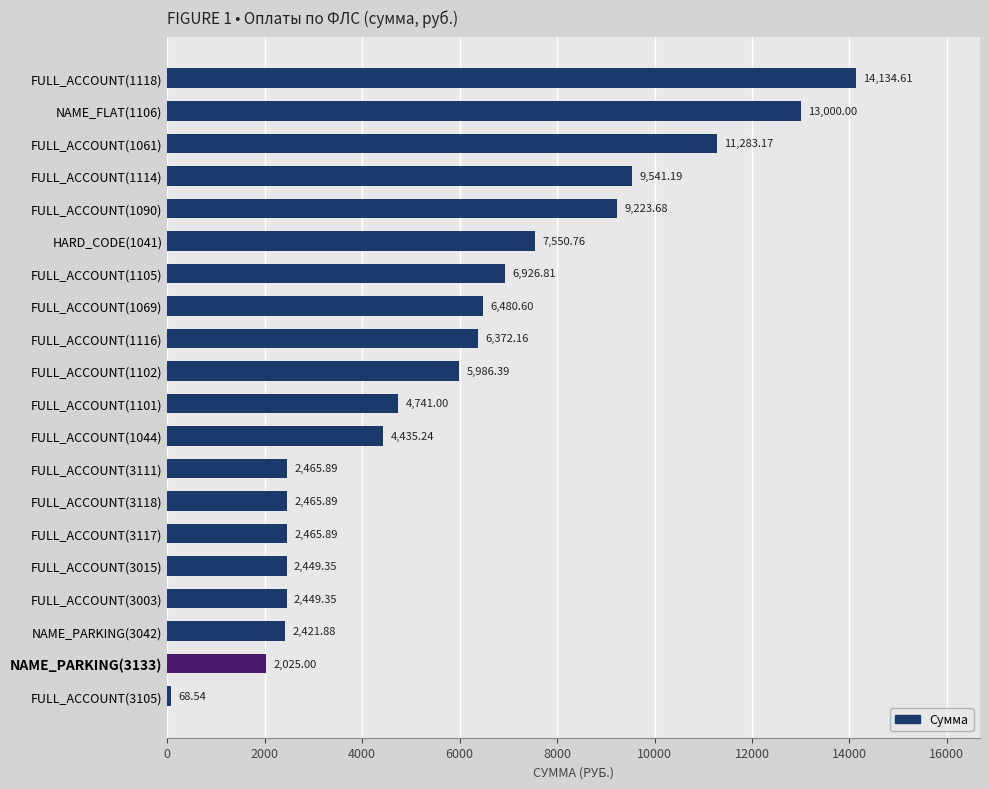

Which has a higher value, FULL_ACCOUNT(1069) or NAME_FLAT(1106)?

NAME_FLAT(1106)